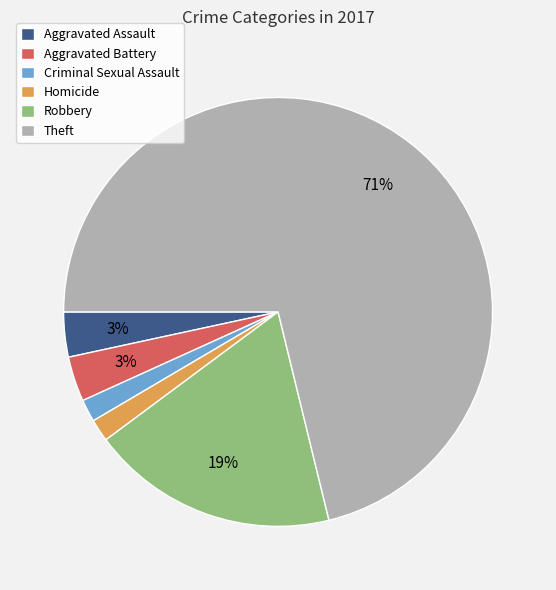

How many segments does this pie chart have?

6